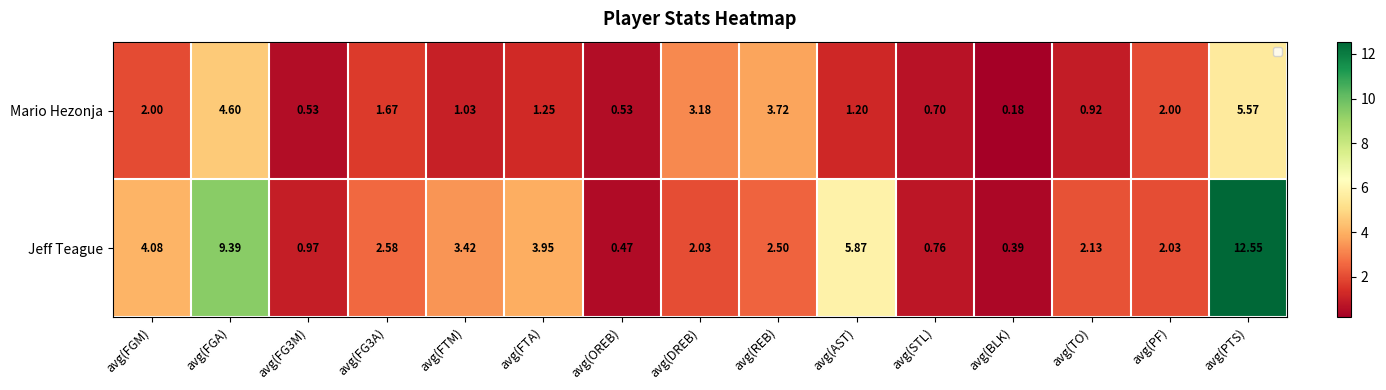

Where is Jeff Teague nearest to the value 6?

avg(AST)